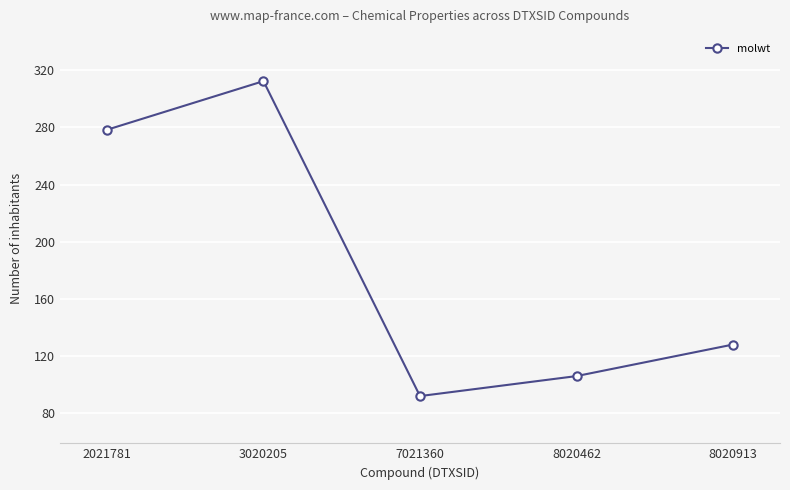

What is the difference between the maximum and minimum values?

220.2